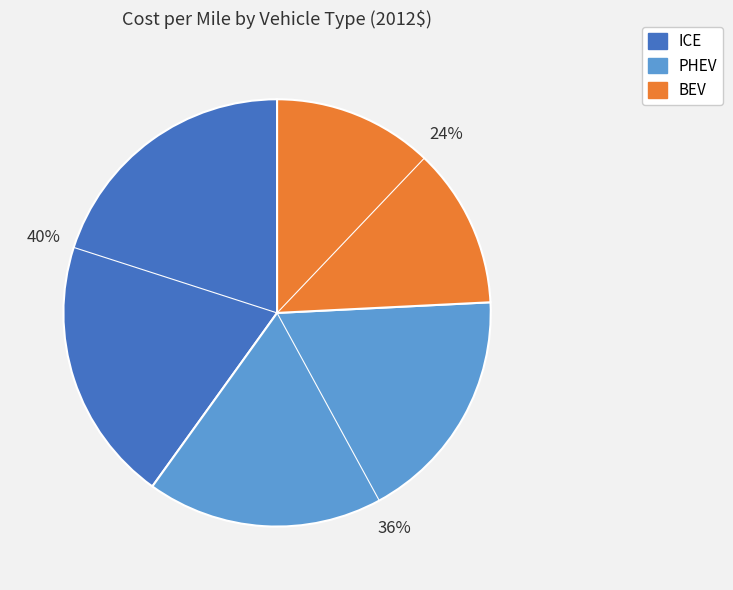

Between PHEV and BEV, which is larger?

PHEV